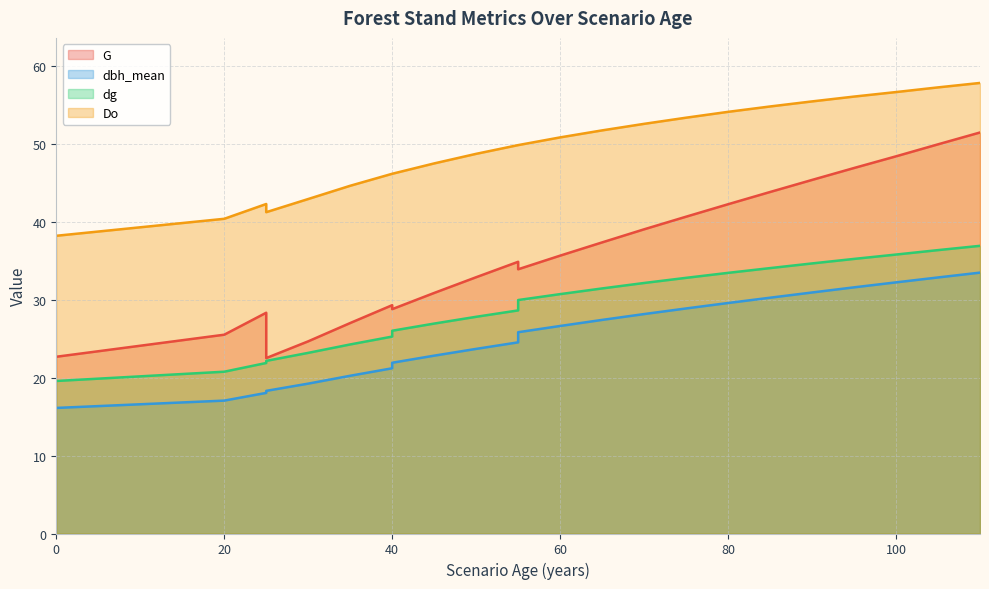

Is the value of Do at 40 greater than the value of dbh_mean at 55?

Yes